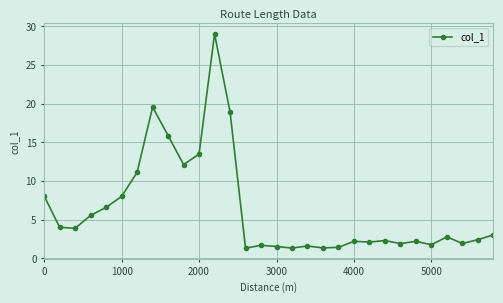

What is the value of the 6th point from the left?

8.0